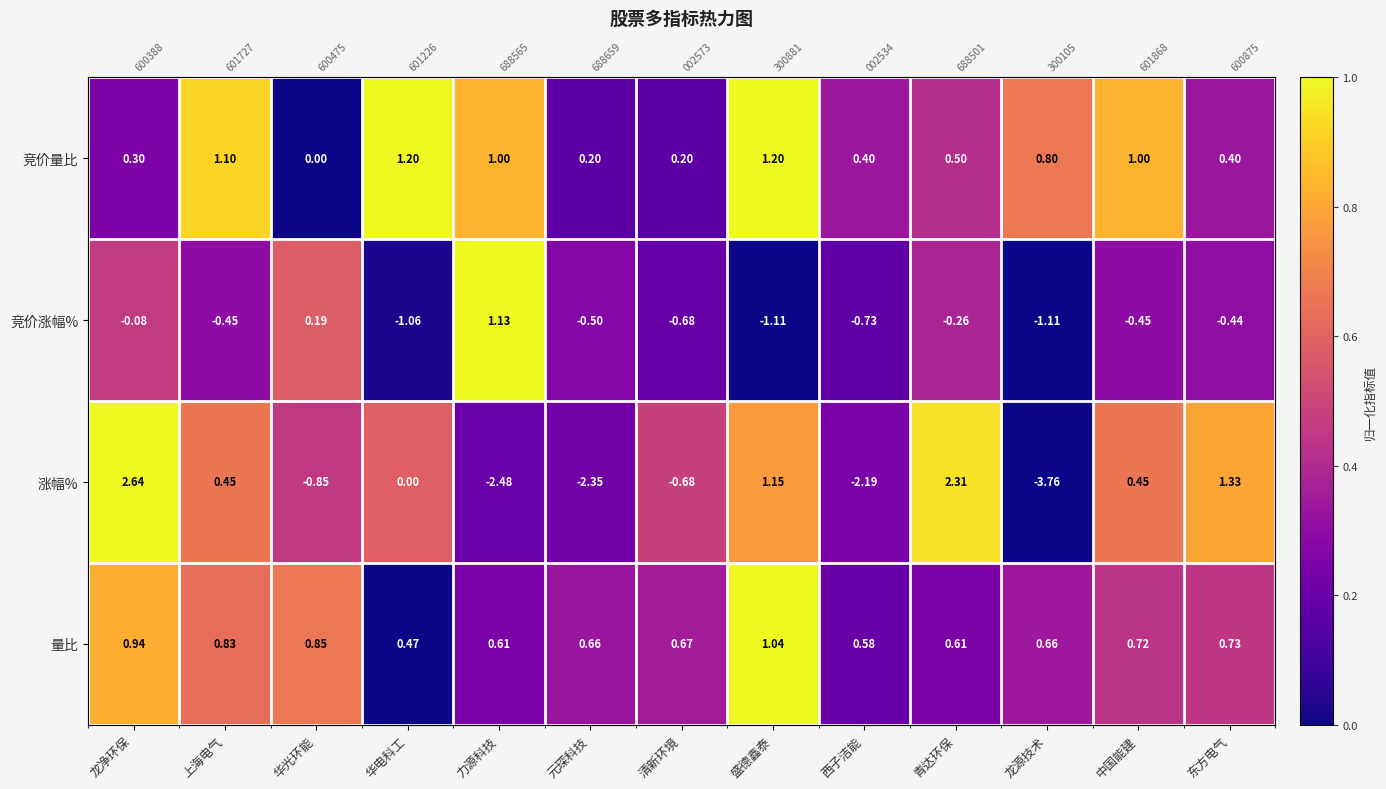

What is the spread (max minus min) of values at 华电科工?

1.0